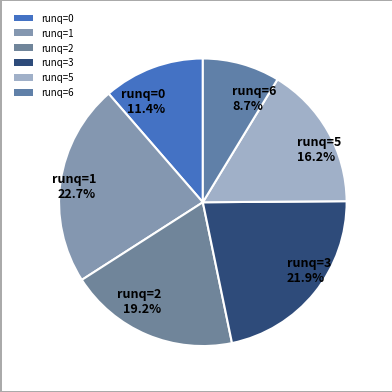

What is the smallest slice in the pie chart?

runq=6 8.7%